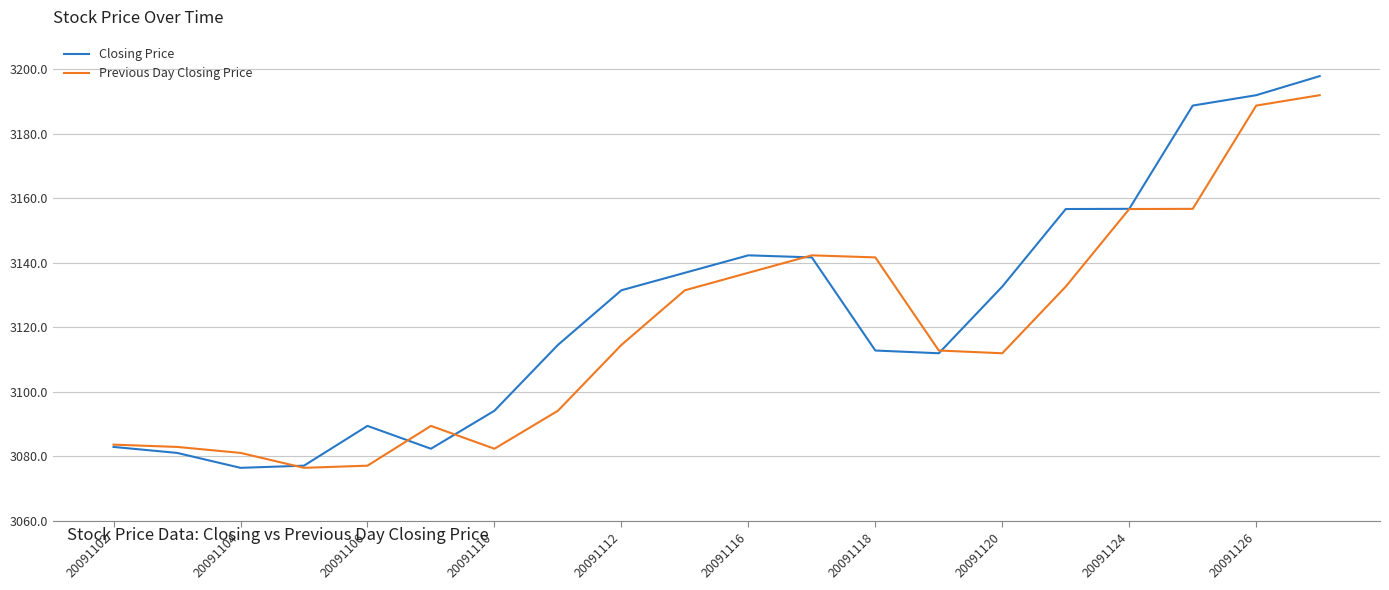

What is the difference between the second highest and second lowest values in the Closing Price series?

114.8